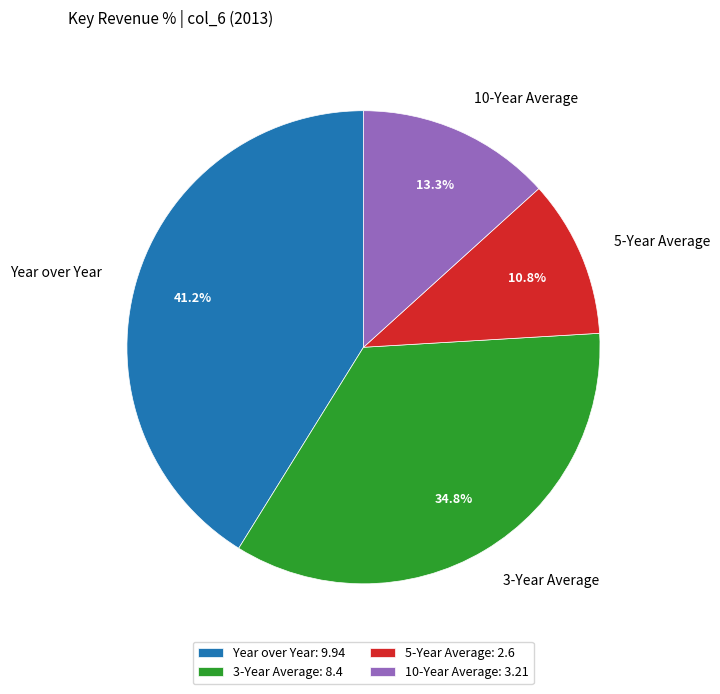

How many slices are in this pie chart?

4